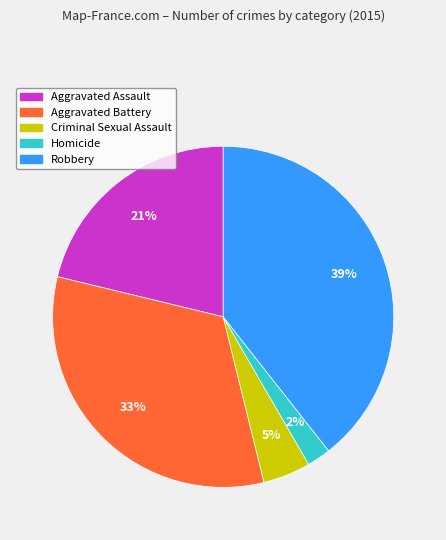

Does Aggravated Assault represent more than half of the total?

No